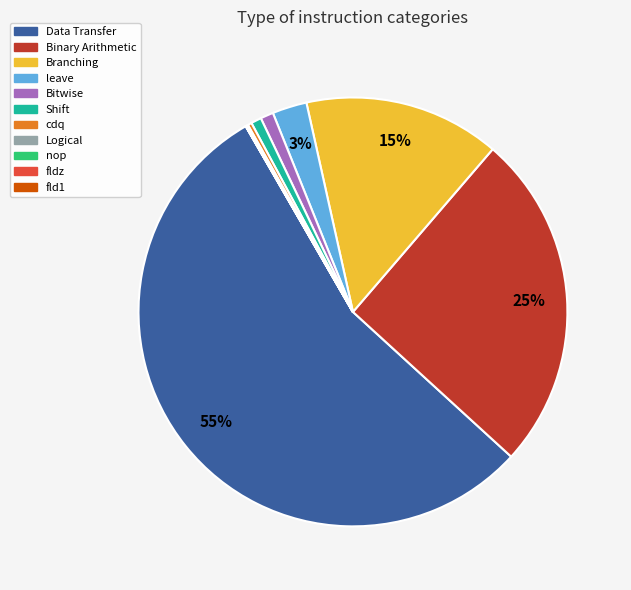

Does Data Transfer account for over 50% of the chart?

Yes